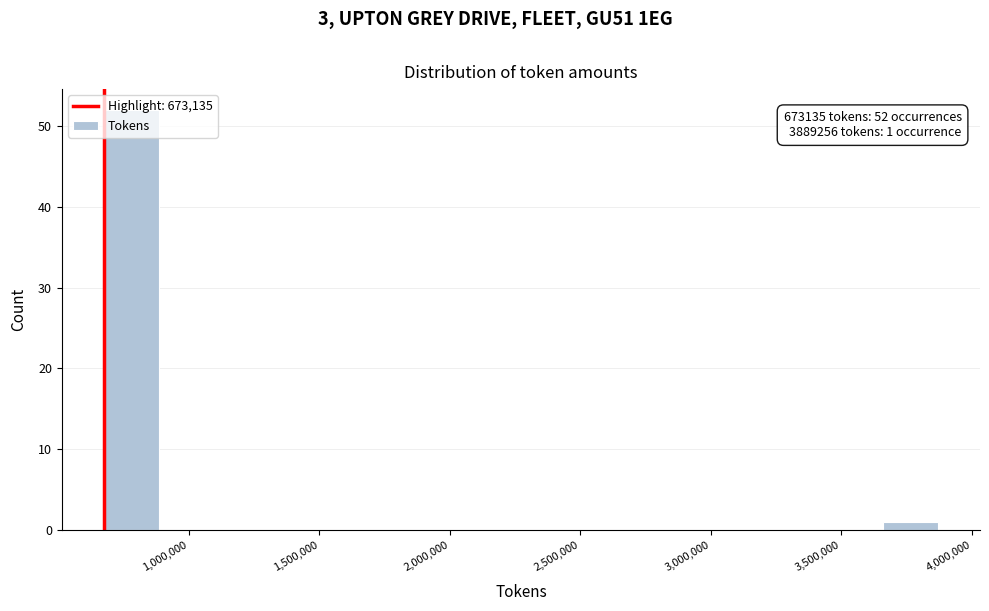

Over which range of the x-axis is the bar tallest?

650000 to 900000